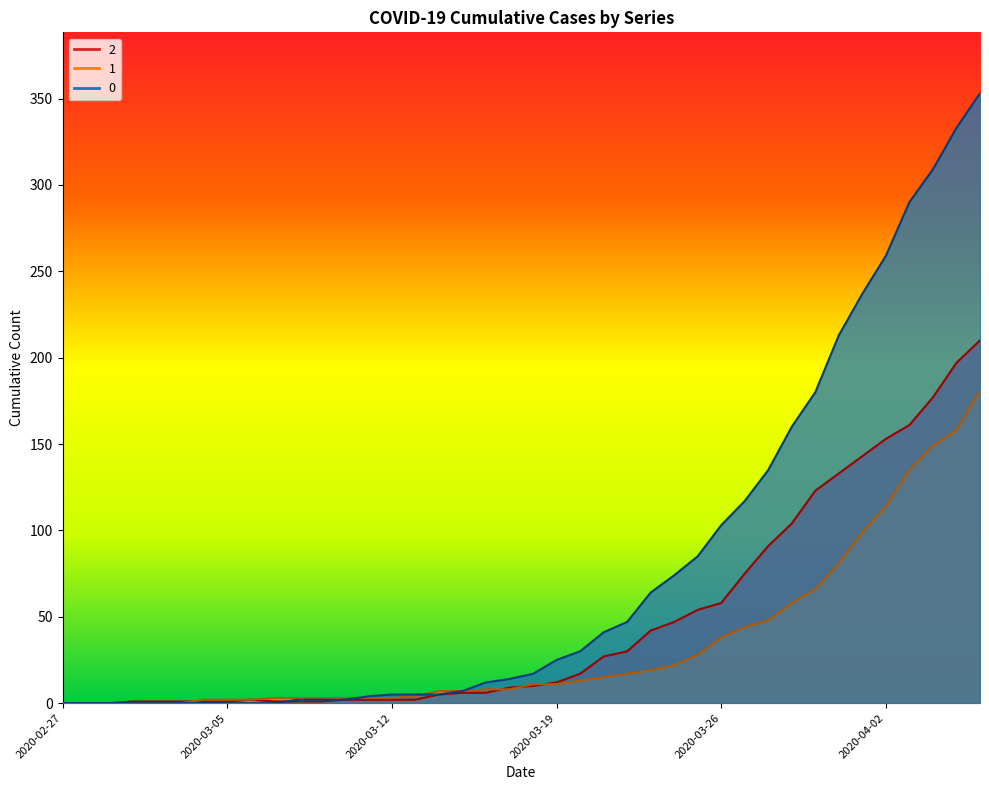

Reading right to left, transcribe all the data shown in this chart.

0: 353	333	309	290	259	237	213	180	160	135	117	103	85	74	64	47	41	30	25	17	14	12	7	5	5	5	4	2	2	2	0	0	0	0	0	0	0	0	0	0
1: 181	158	149	135	114	99	81	66	58	48	44	38	28	22	19	17	15	13	11	11	8	8	7	7	4	3	3	3	3	3	3	2	2	2	0	0	0	0	0	0
2: 210	197	177	161	153	143	133	123	104	91	75	58	54	47	42	30	27	17	12	10	9	6	6	5	2	2	2	2	1	1	1	2	1	1	1	1	1	0	0	0